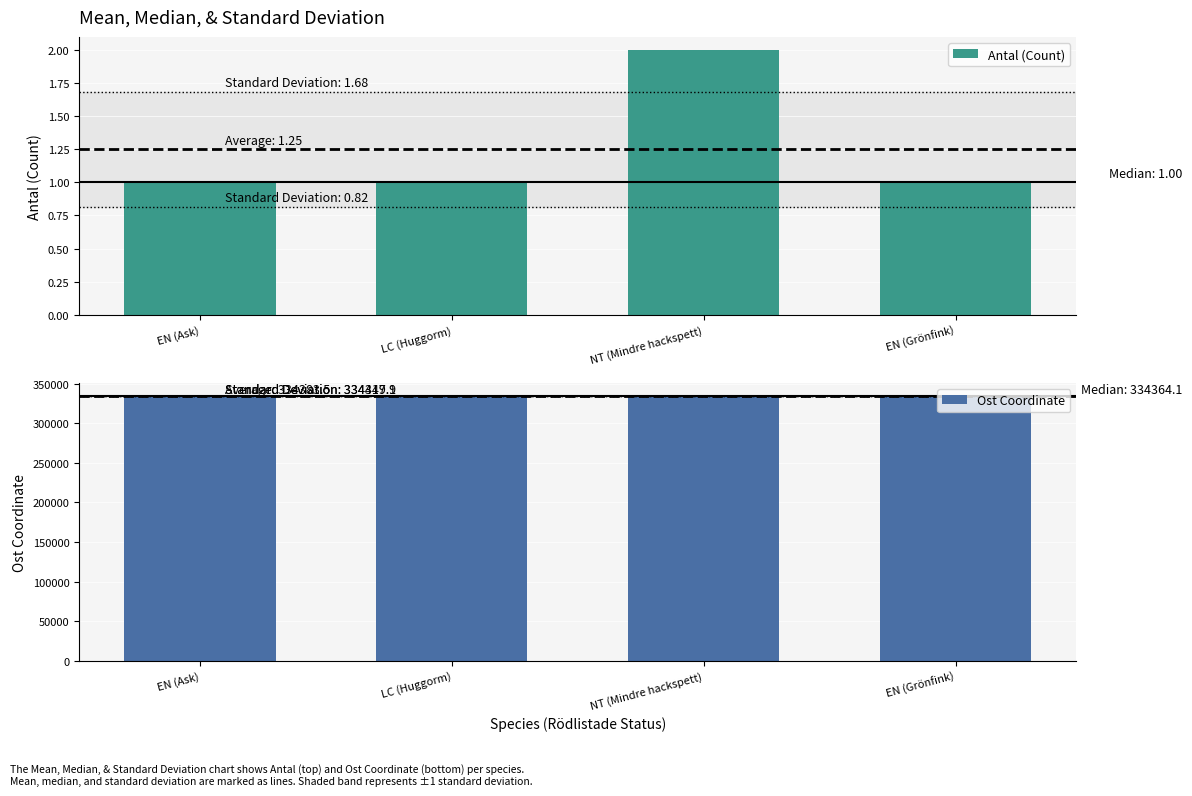

Are the bars grouped side by side (vs. stacked)?

Yes